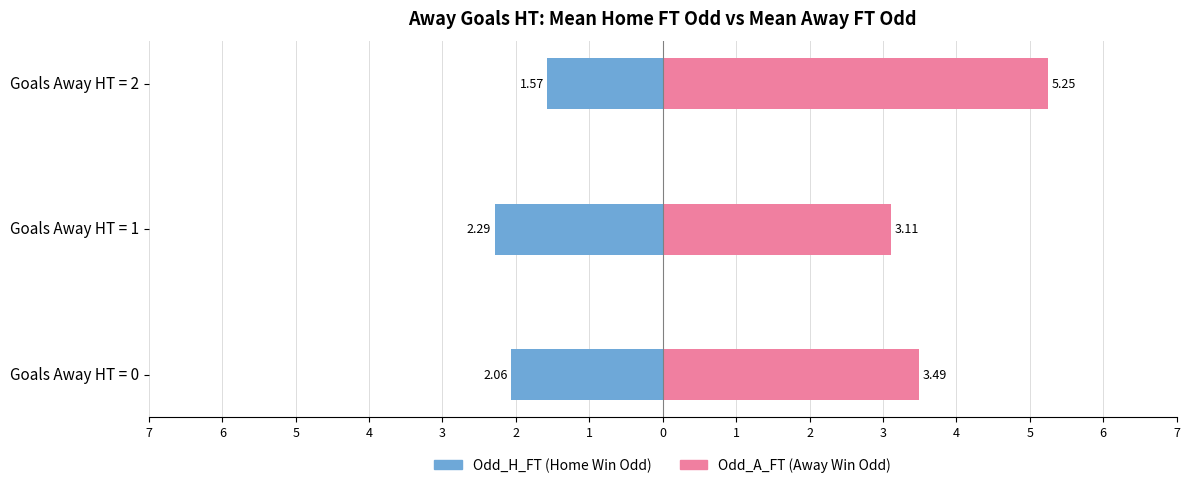

What is the greatest value displayed?

5.2